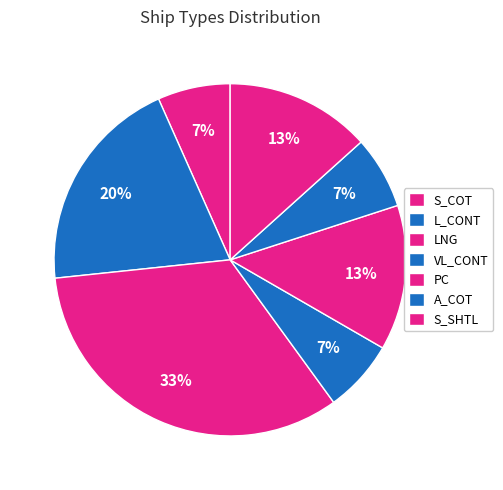

Count the number of slices in the pie.

7